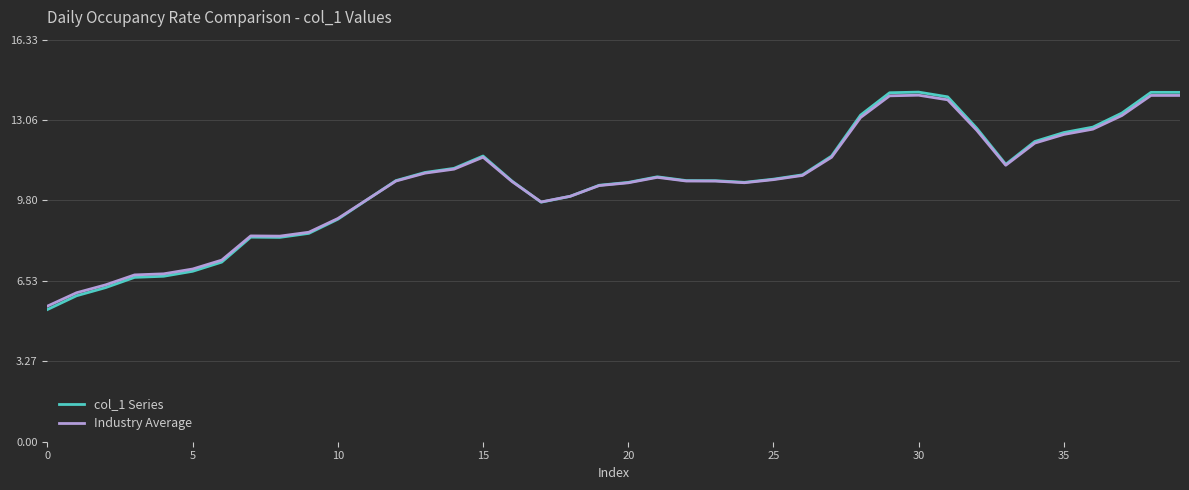

Which series has the largest range (max minus min)?

col_1 Series